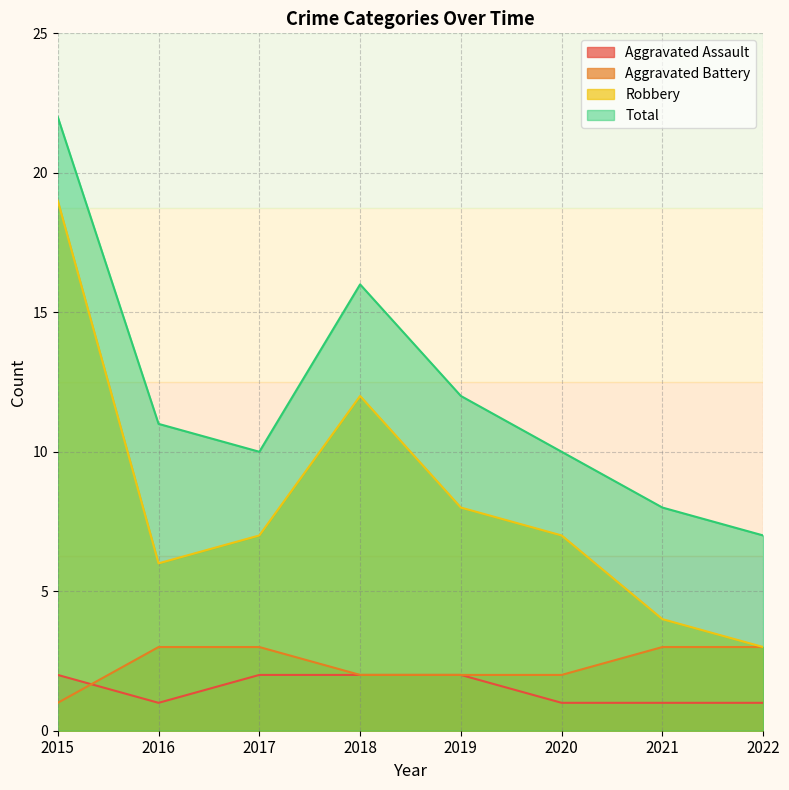

Is it true that Aggravated Battery equals 1 at 2022?

False